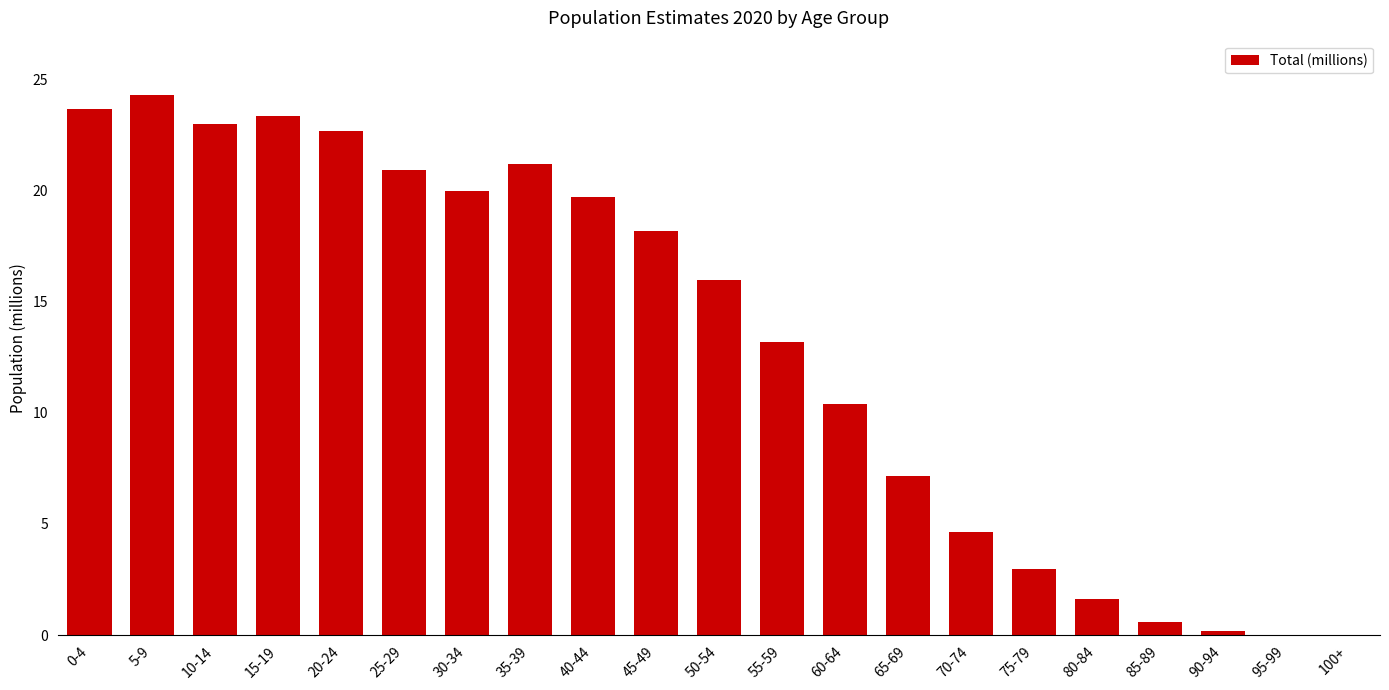

Between 20-24 and 40-44, which is larger?

20-24